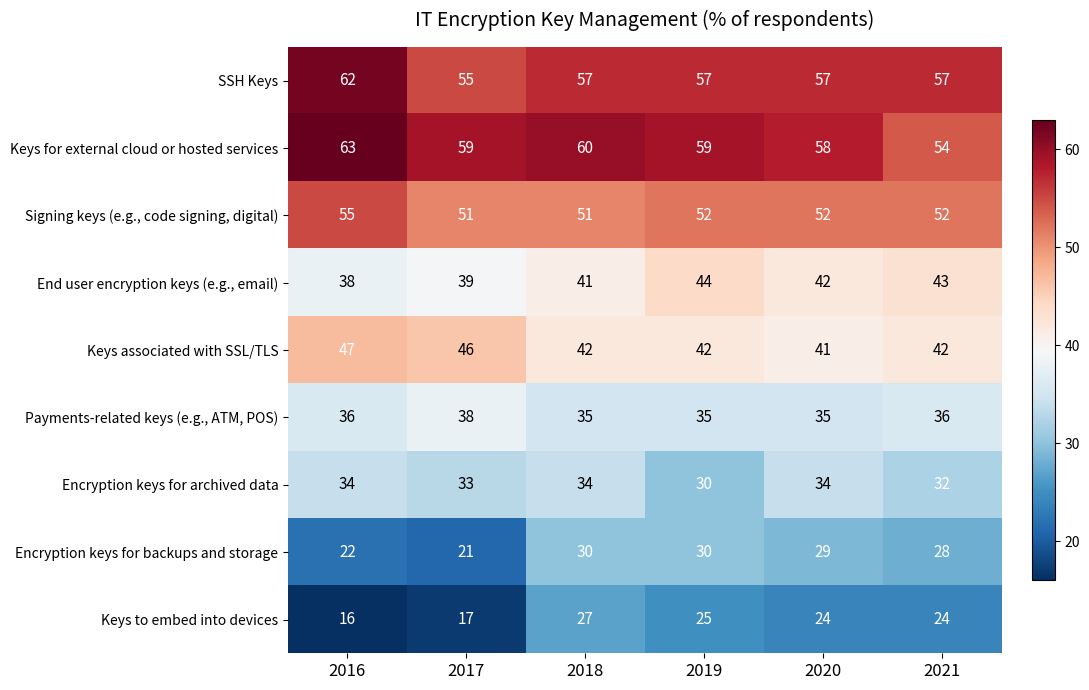

Count the number of categories in the chart.

6